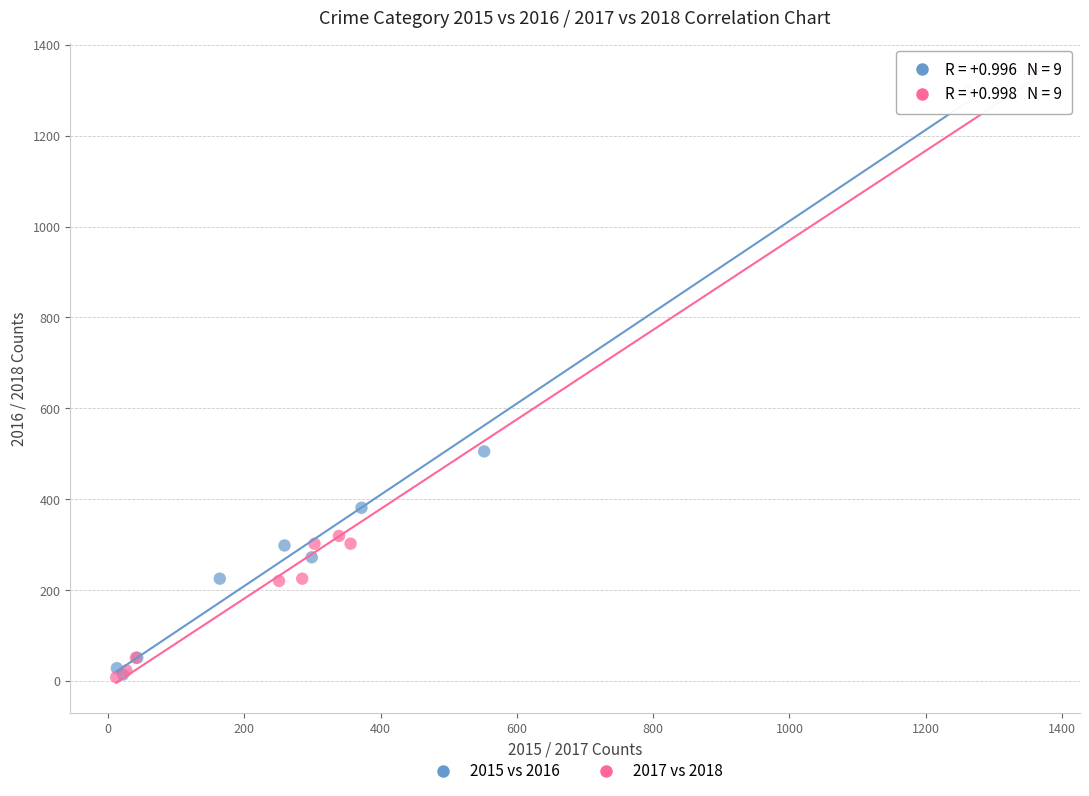

Which series has the widest spread of Y values?

2017 vs 2018